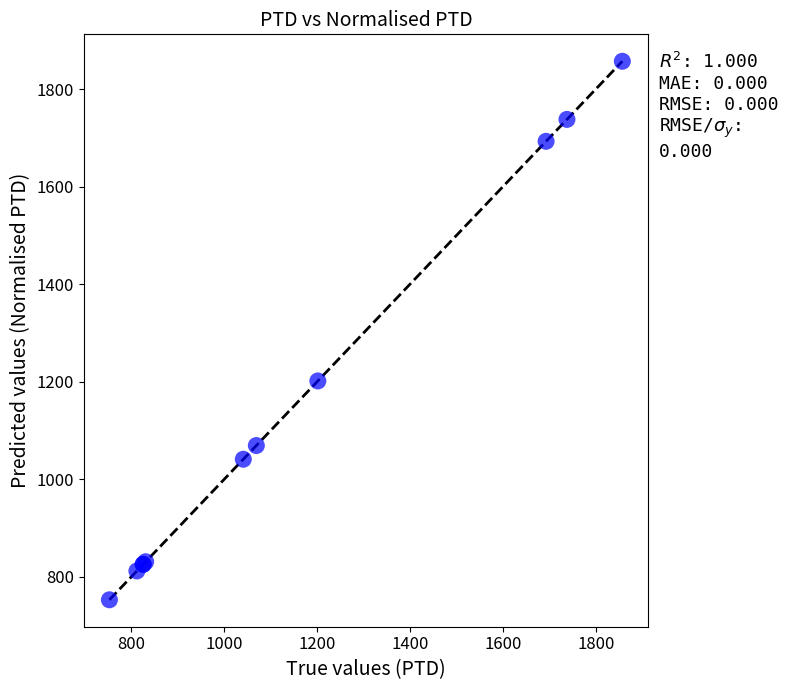

What Y value in the scatter plot is closest to 1304?

1201.5